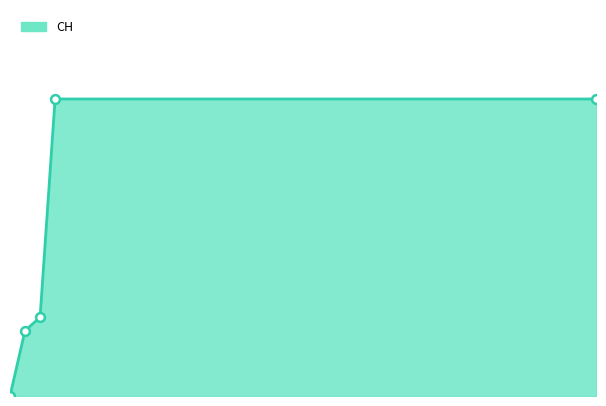

Does the chart have visible grid lines?

No